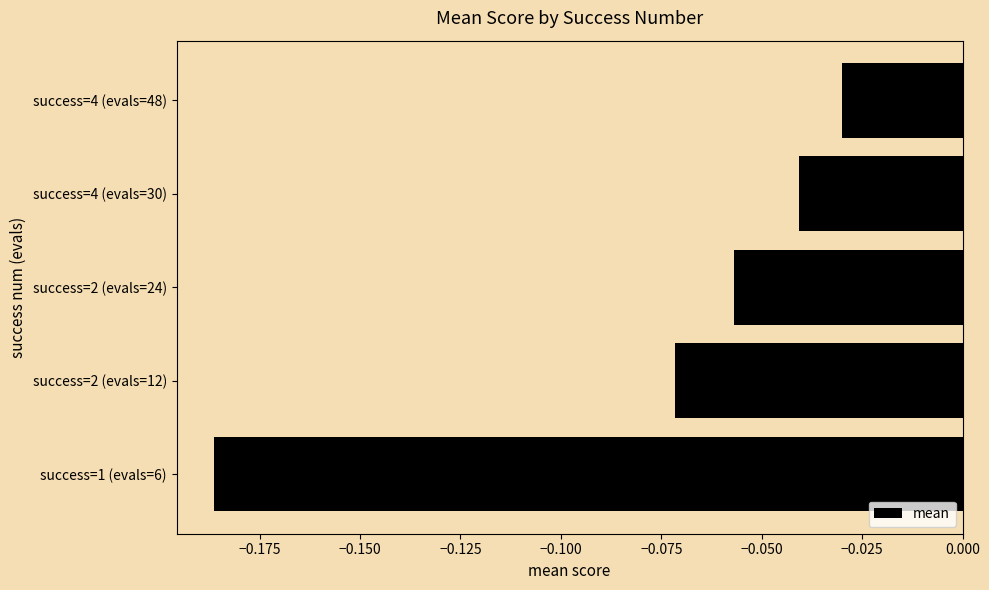

How many categories are shown in the chart?

5